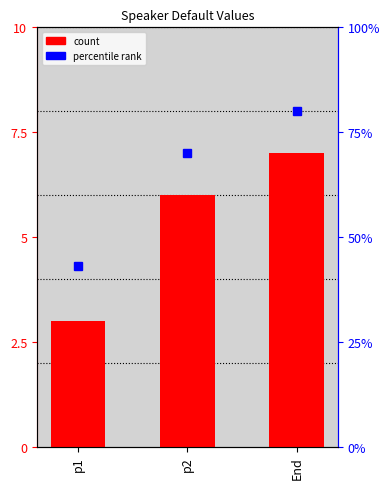

What is the sum of all values?

16